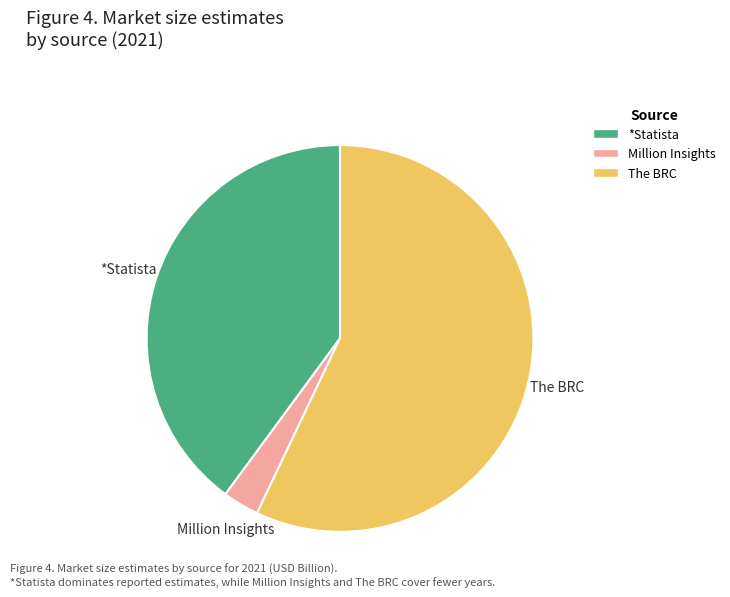

Approximately how many times larger is the value at *Statista compared to The BRC?

0.7